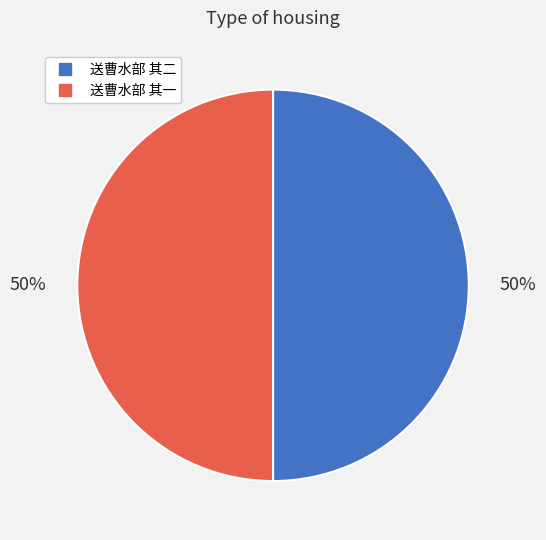

Is the sum of 送曹水部 其一 and 送曹水部 其二 greater than half?

Yes